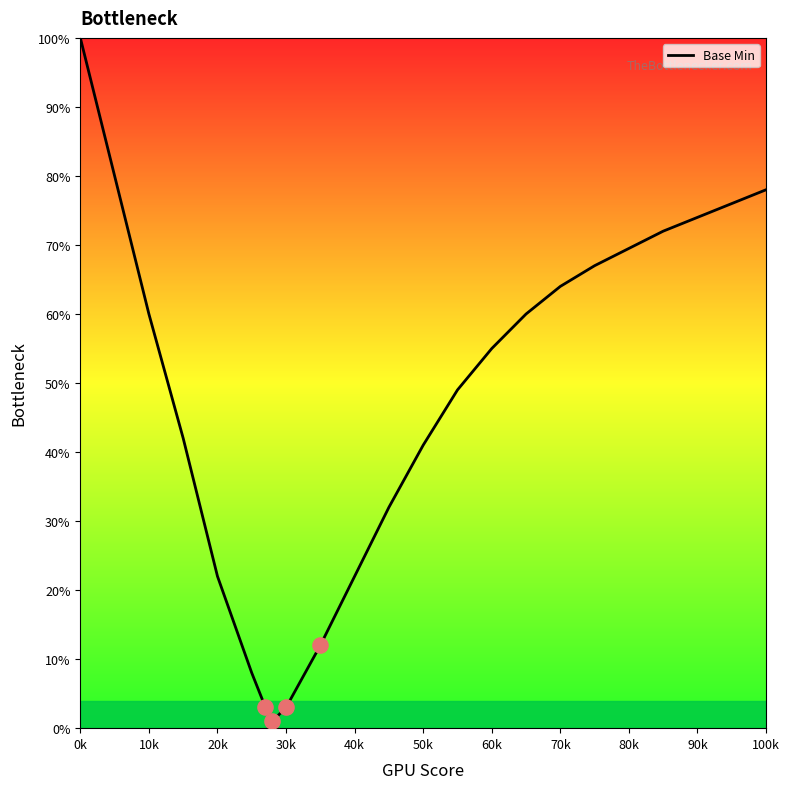

What is the maximum value shown in the chart?

100